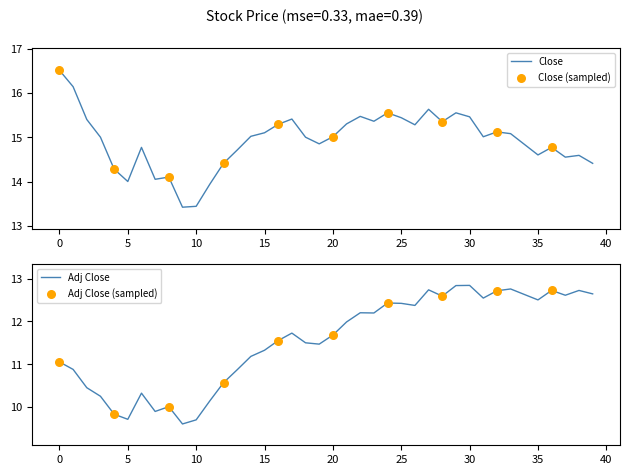

Is the value of Adj Close at 2017-02 greater than the value of Close at 2015-10?

No